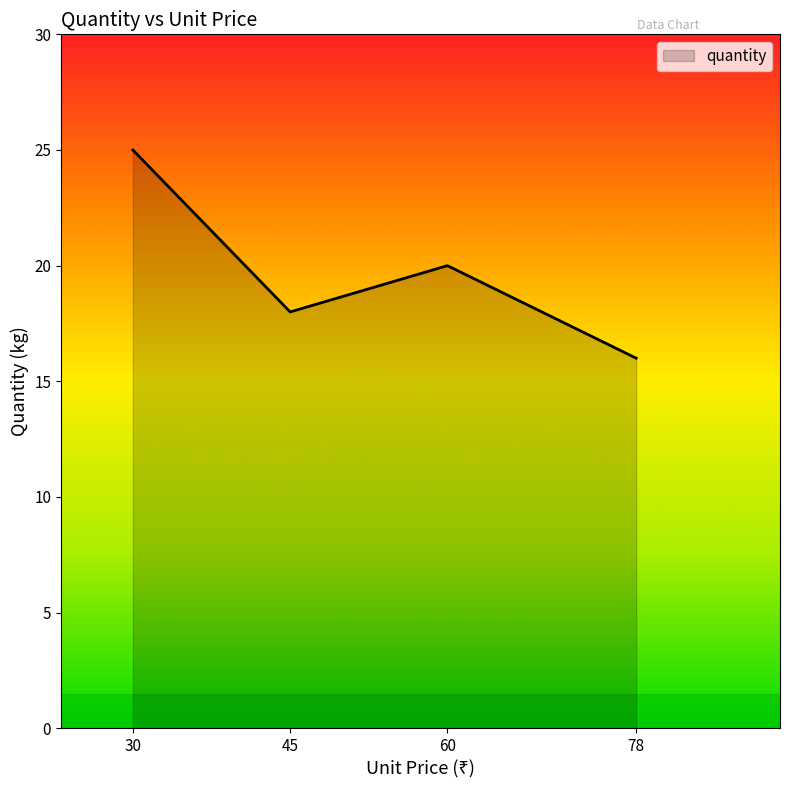

At which category does the data reach its first local valley?

45